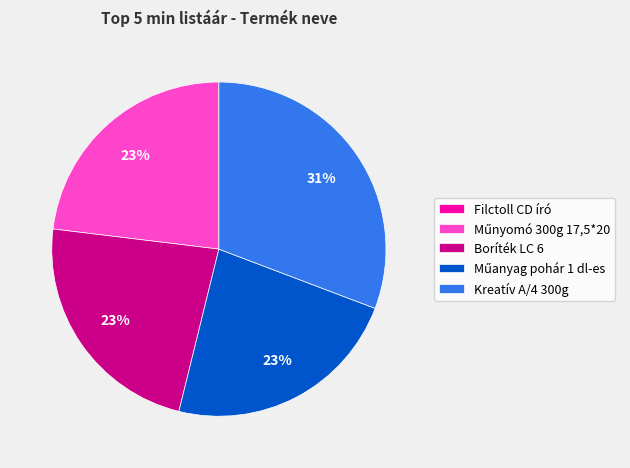

What percentage is the Kreatív A/4 300g slice, to the nearest percent?

31%